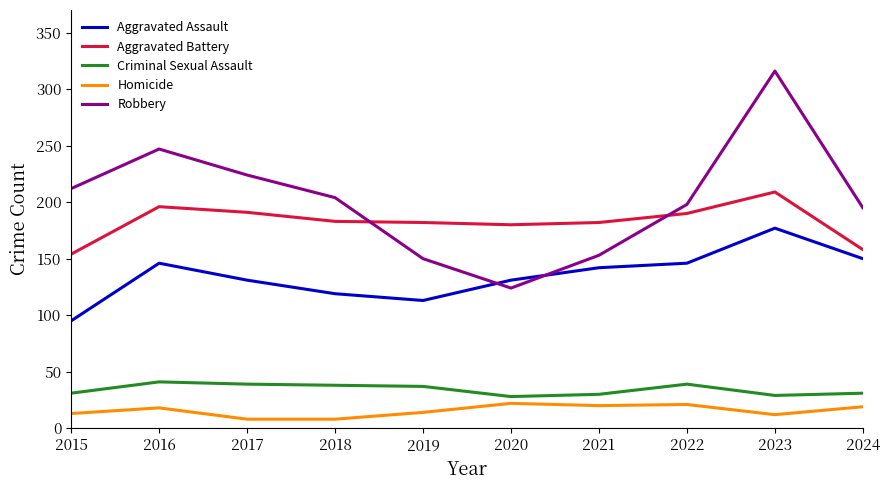

Which series has the widest spread of values?

Robbery